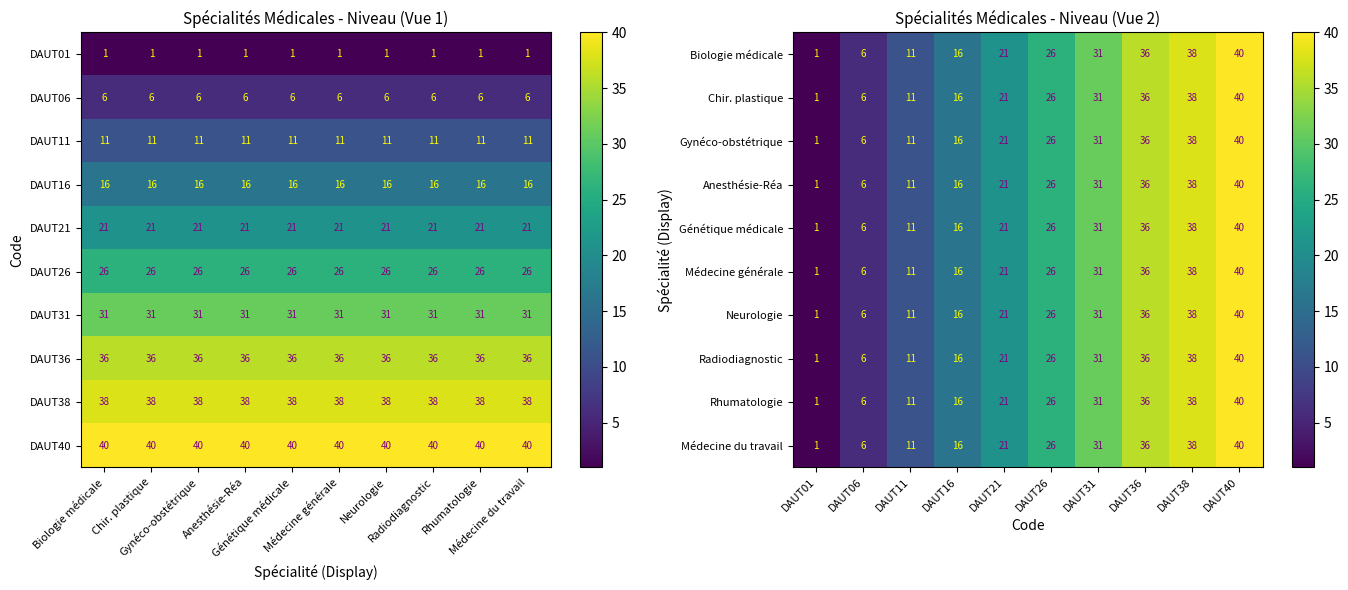

Where is Neurologie nearest to the value 20?

DAUT21